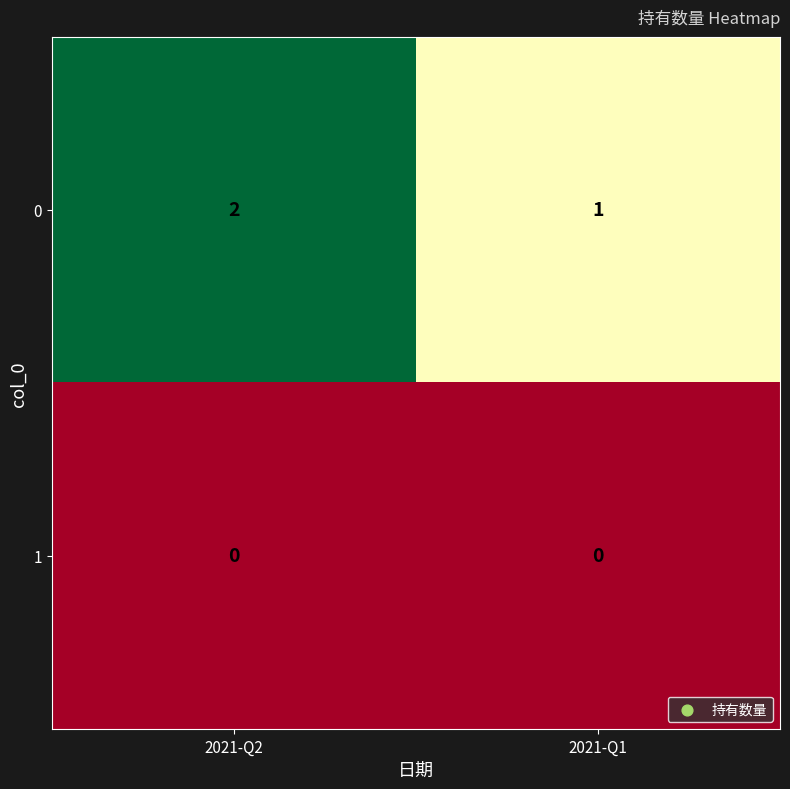

The 1 series shows 0 at 2021-Q1. True or false?

True